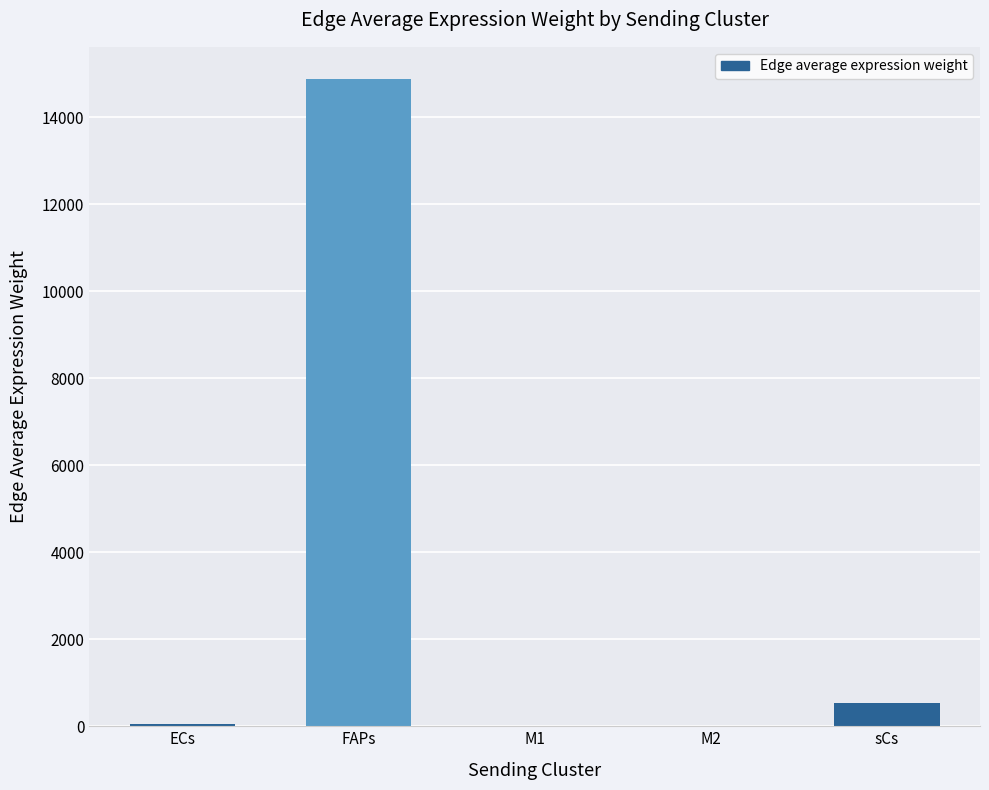

The chart shows a value of 19818.1 at FAPs. True or false?

False